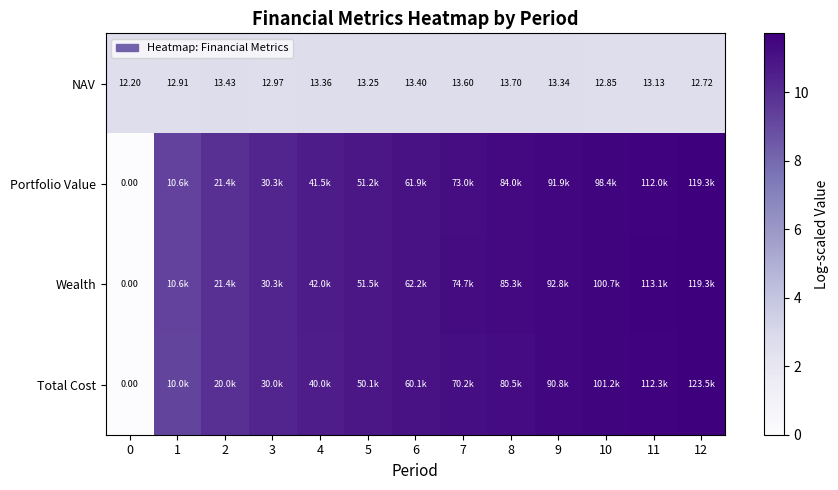

What is the sum of the Portfolio Value values at 0 and 1?

9.3